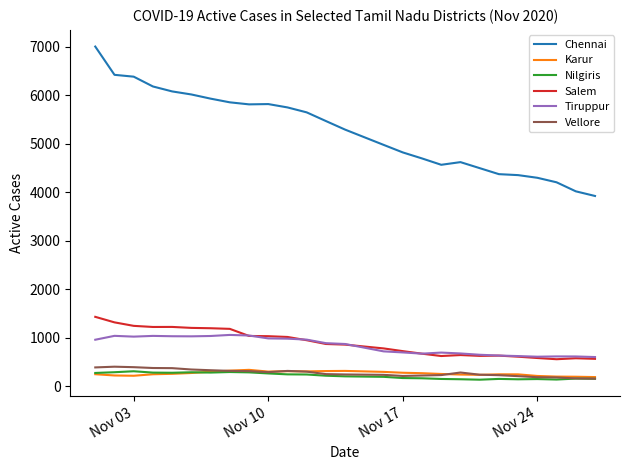

What are all the series names shown in the legend?

Chennai, Karur, Nilgiris, Salem, Tiruppur, Vellore